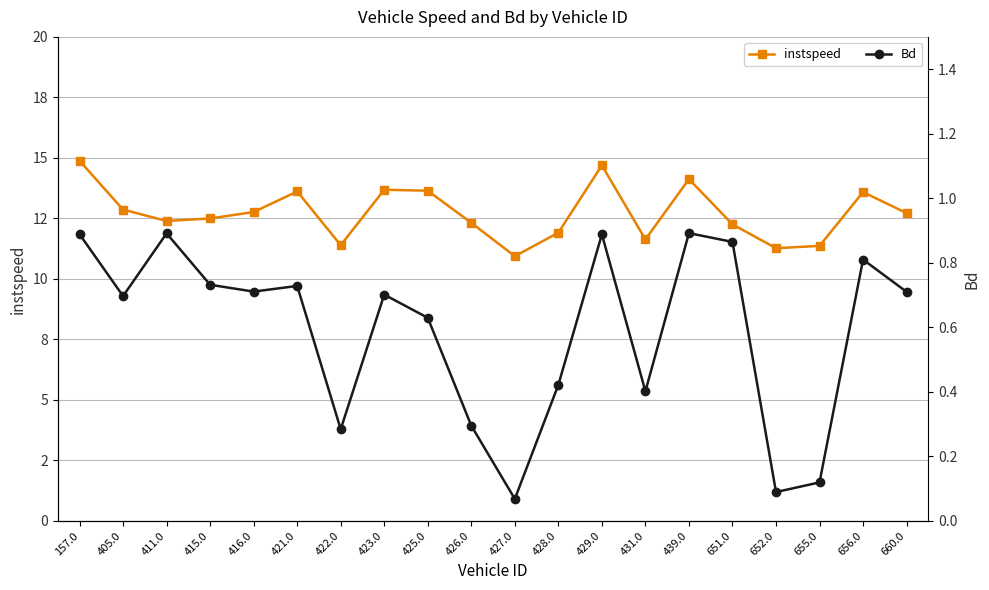

At which label does instspeed reach its peak?

157.0